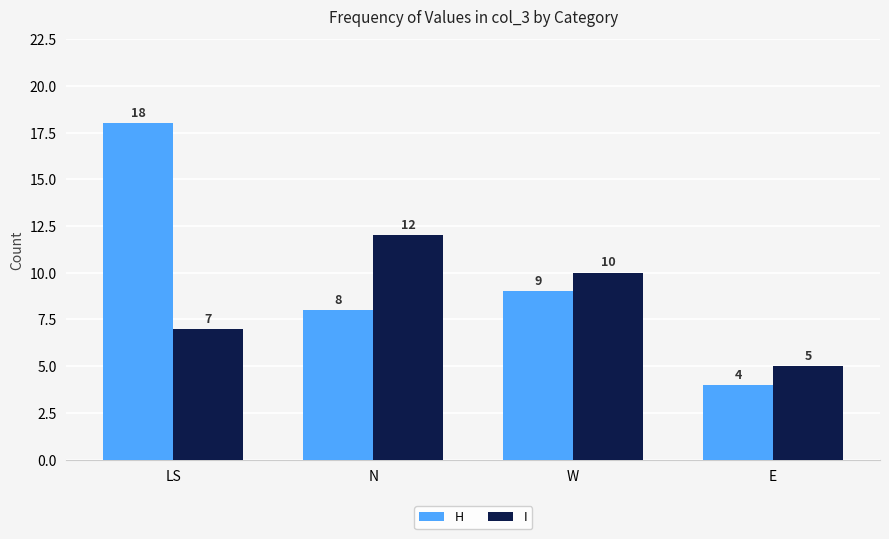

What is the difference between the highest and lowest values at W?

1